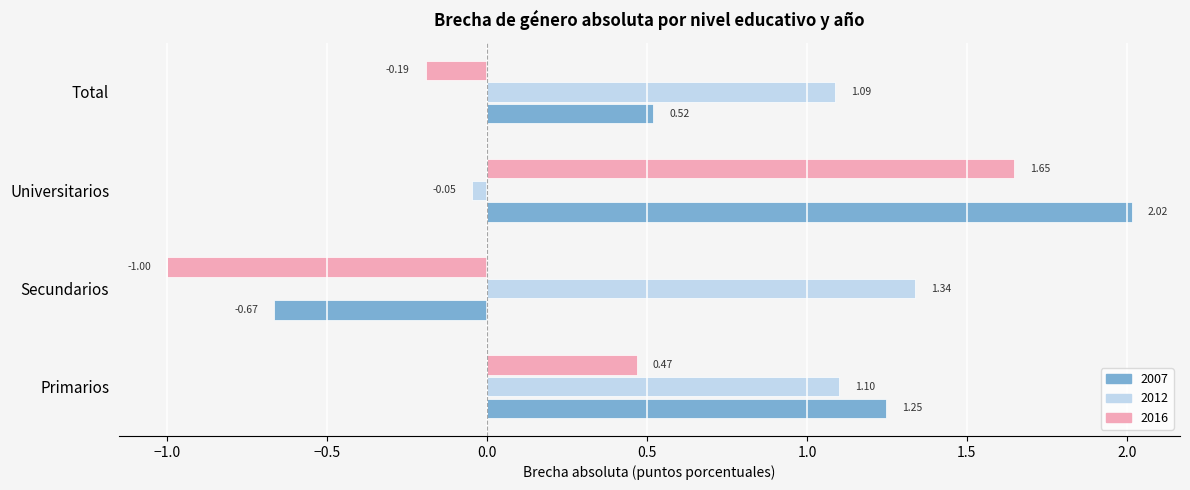

What is the difference between the maximum and minimum values in the 2012 series?

1.4